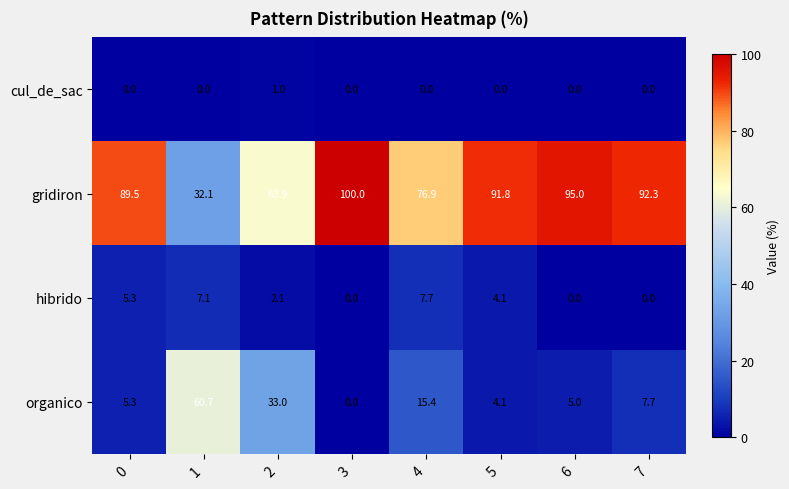

What is the difference between the highest and lowest values at 0?

89.5